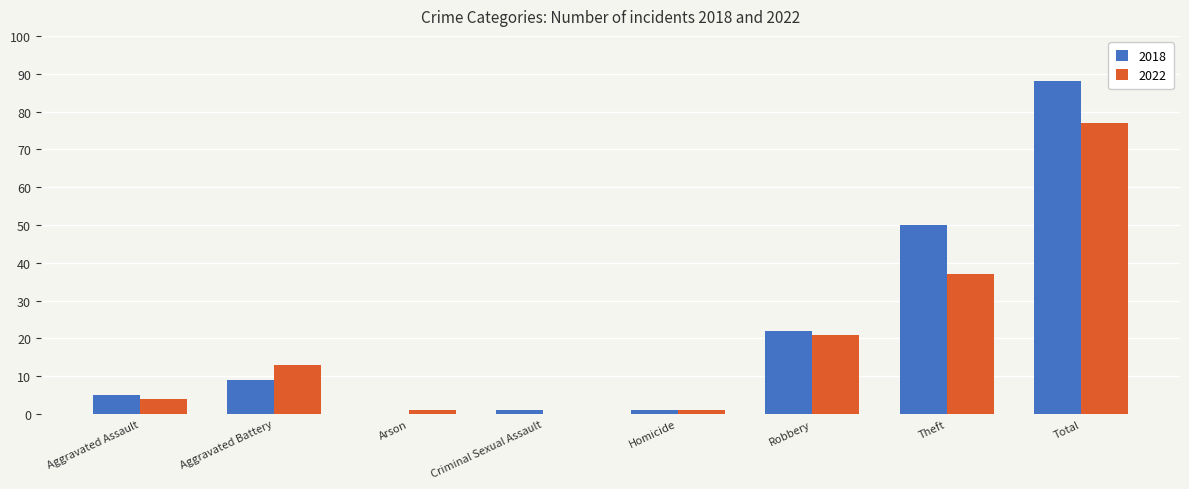

Is it true that 2018 equals 0 at Arson?

True